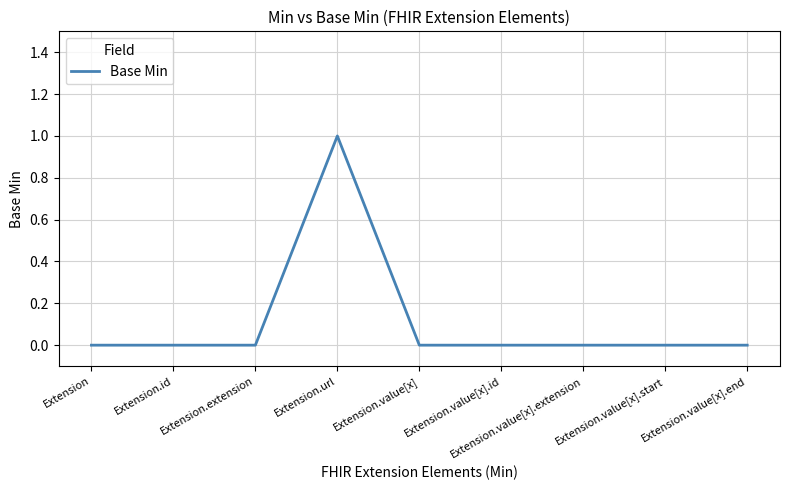

Which category has the highest value across all series?

Extension.url